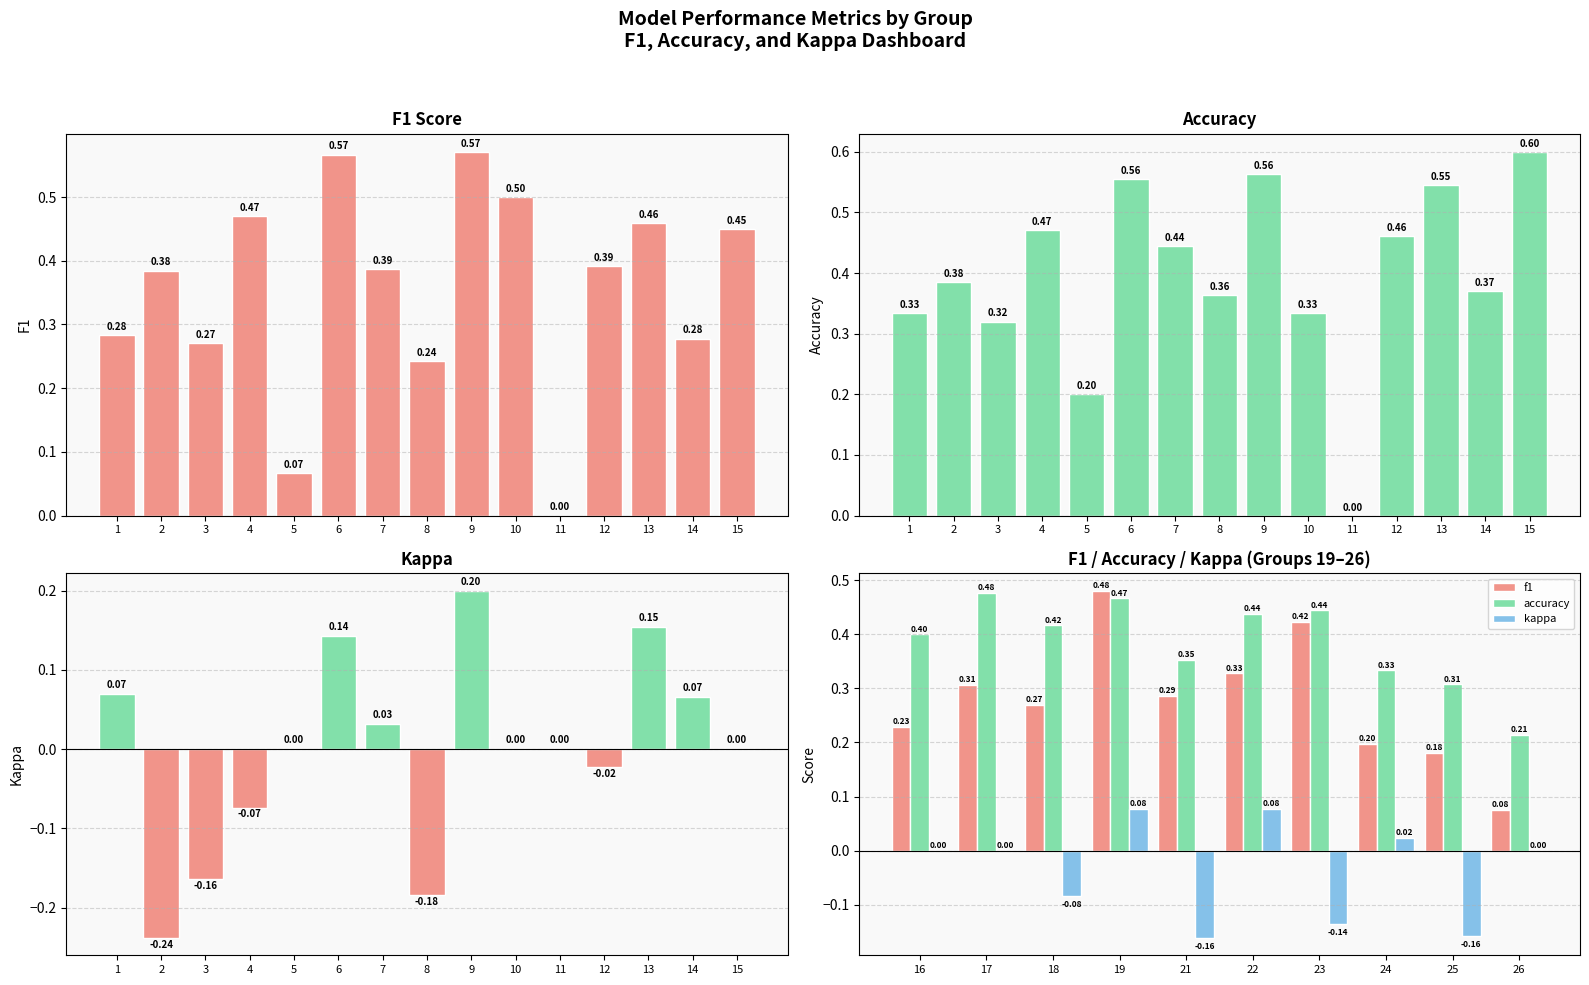

How many series are shown in this chart?

3